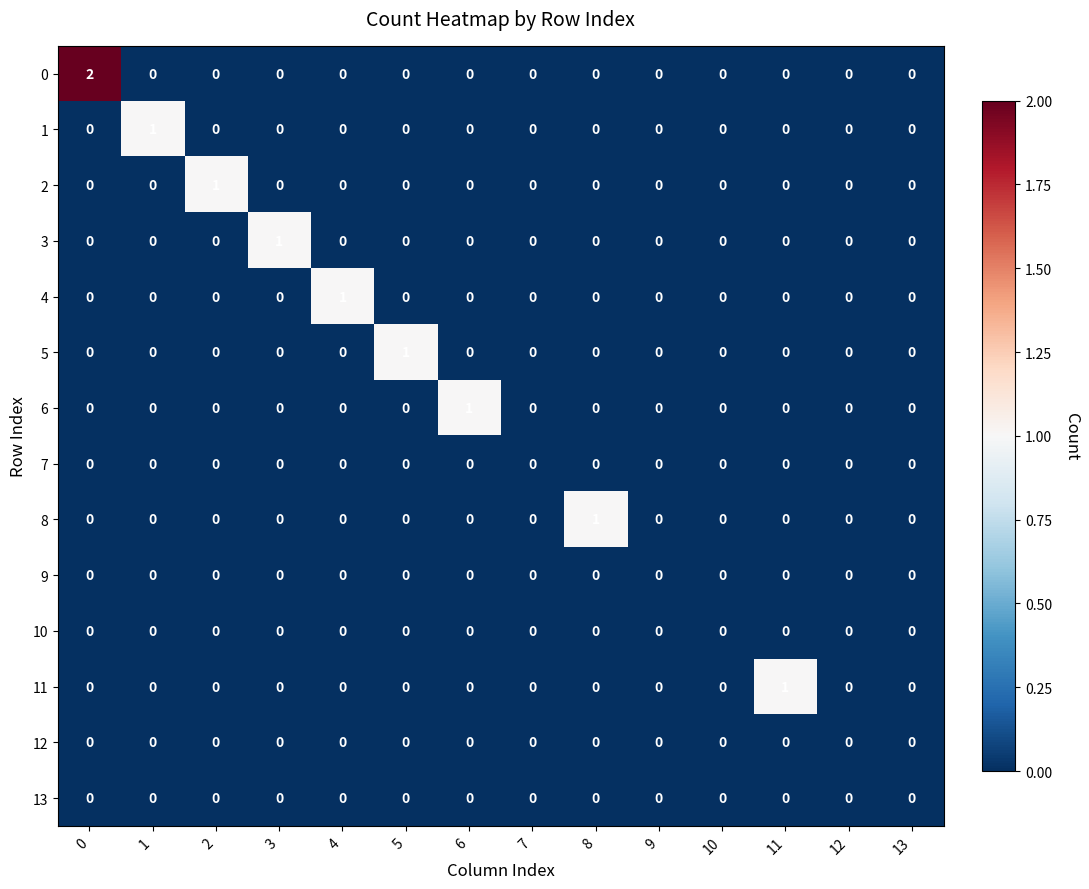

Is it true that 12 equals 0 at 6?

True